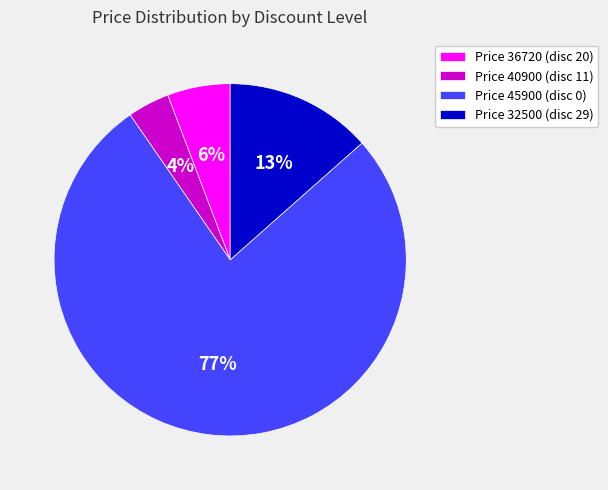

Is there a majority slice in this chart?

Yes